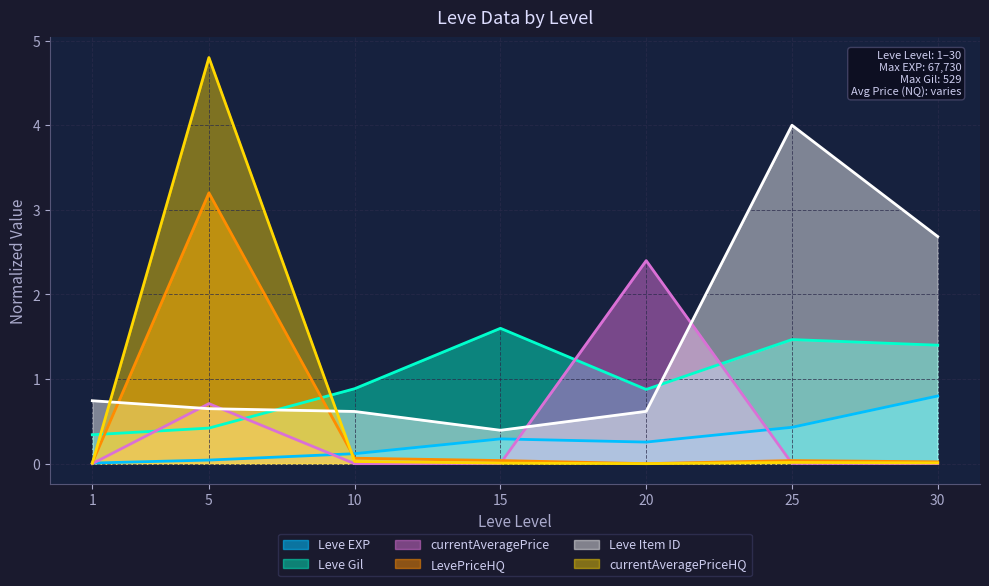

What is the greatest value displayed?

4.8